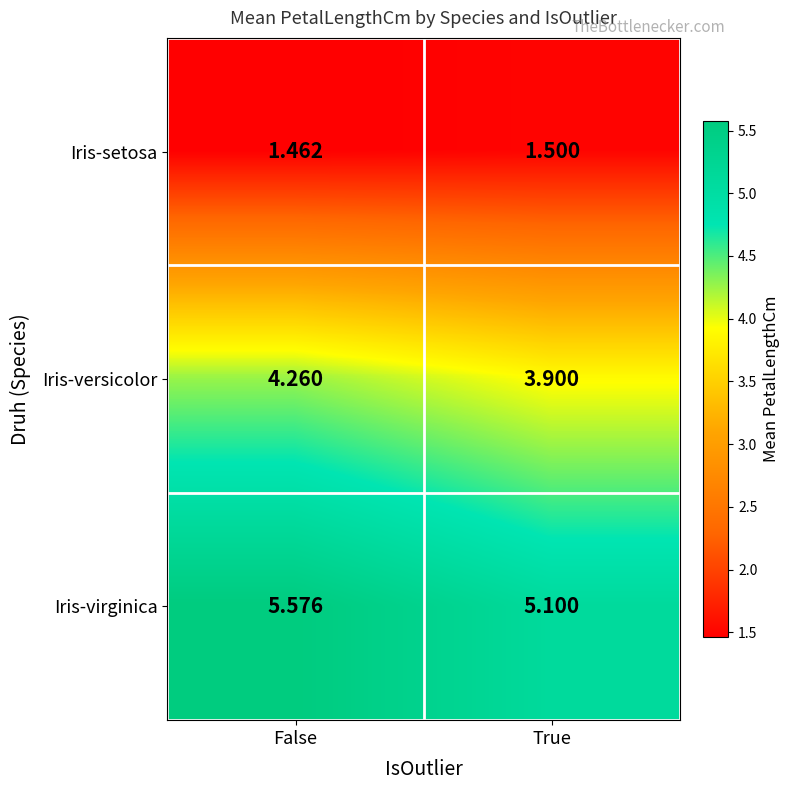

At which label does Iris-setosa reach its peak?

True